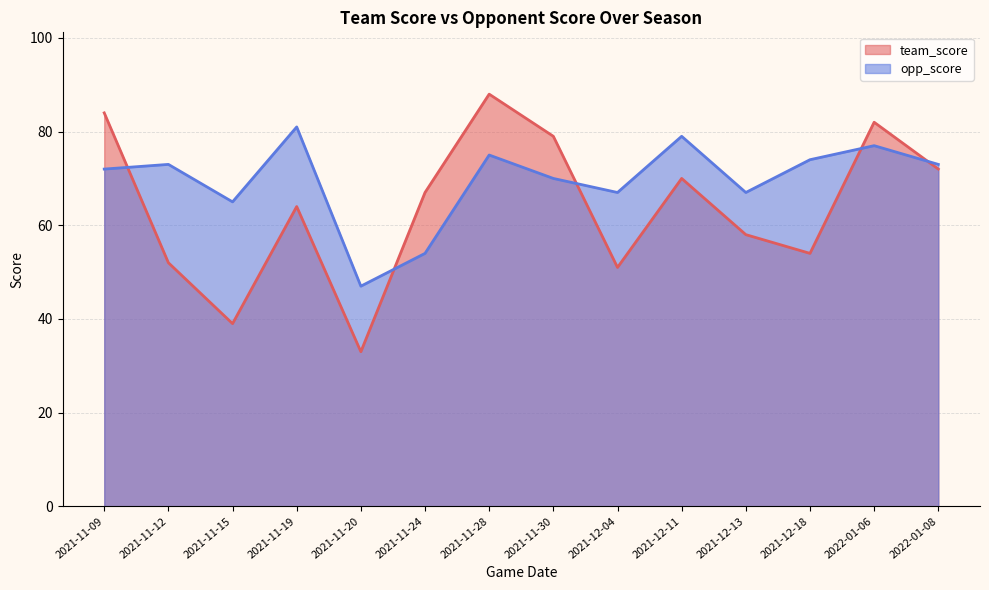

Is the value of team_score at 2021-11-28 greater than the value of opp_score at 2021-12-18?

Yes